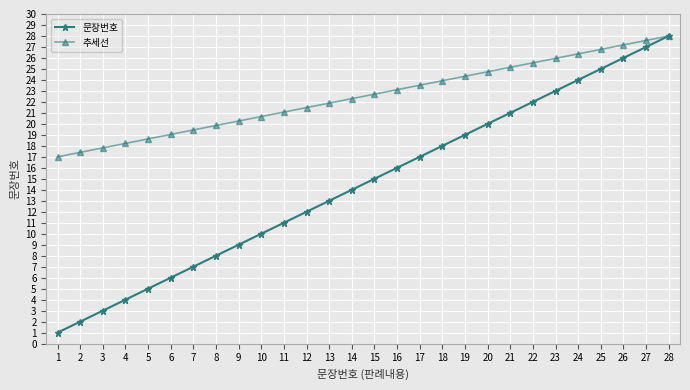

What is the maximum value for 추세선?

28.0